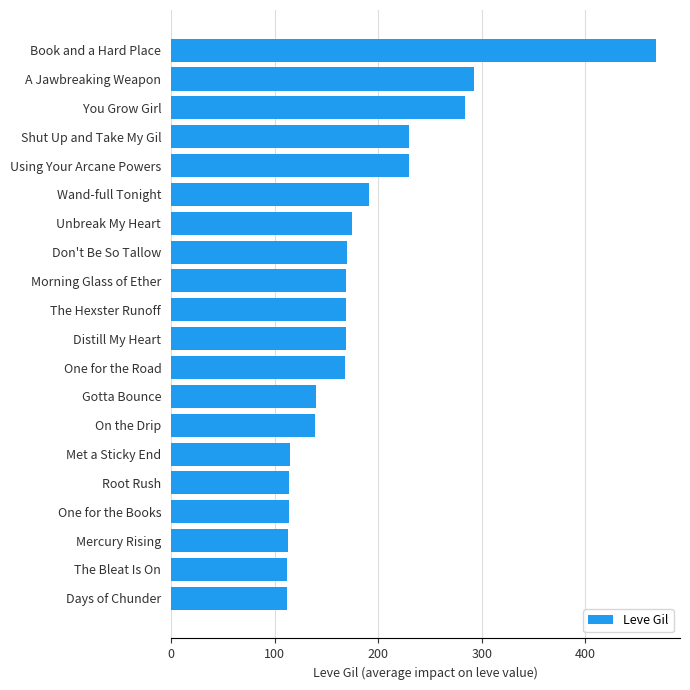

What is the difference between the values at Wand-full Tonight and On the Drip?

52